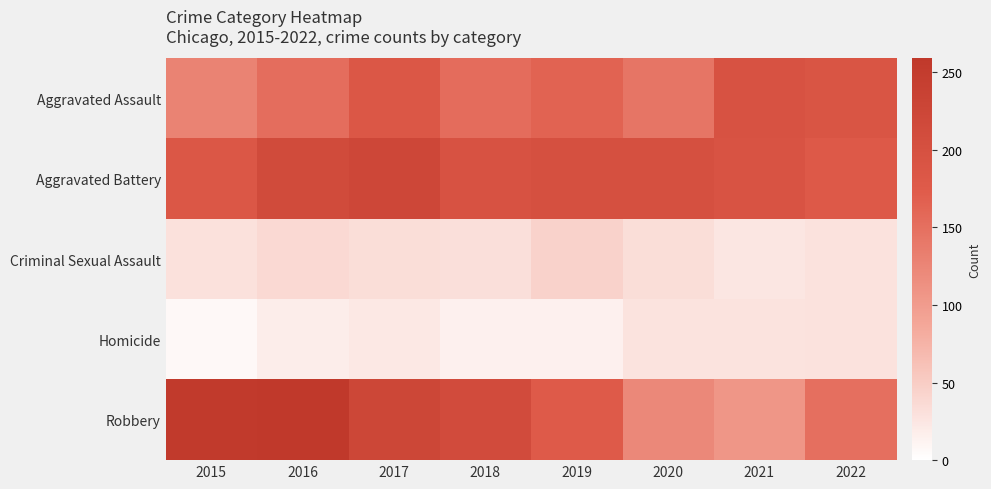

Between 2017 and 2022, which series saw the biggest shift?

Robbery